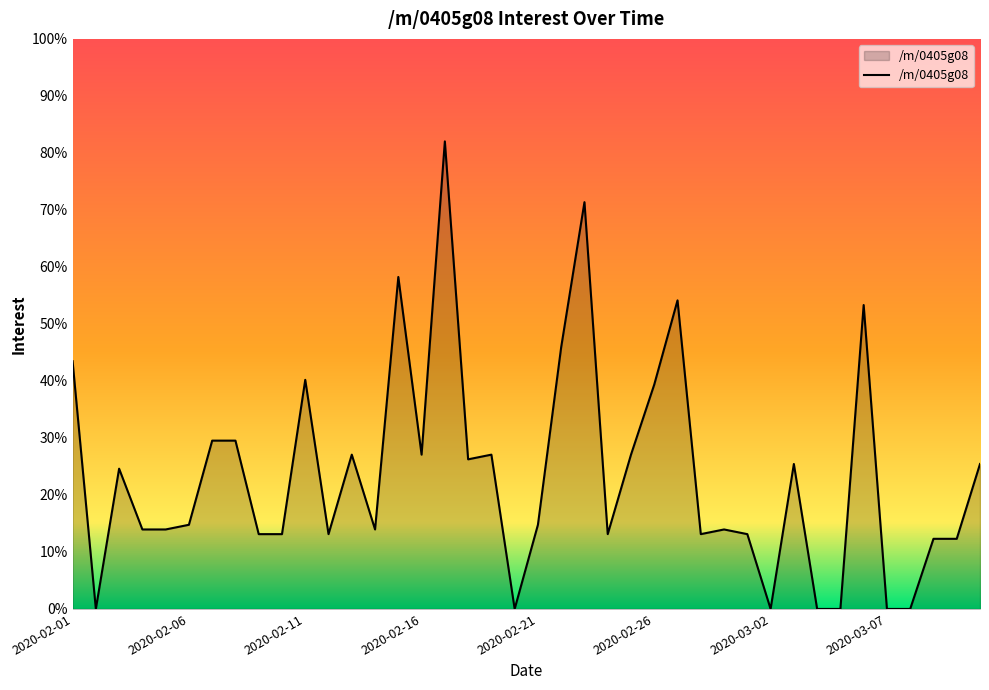

What is the greatest value displayed?

82.0